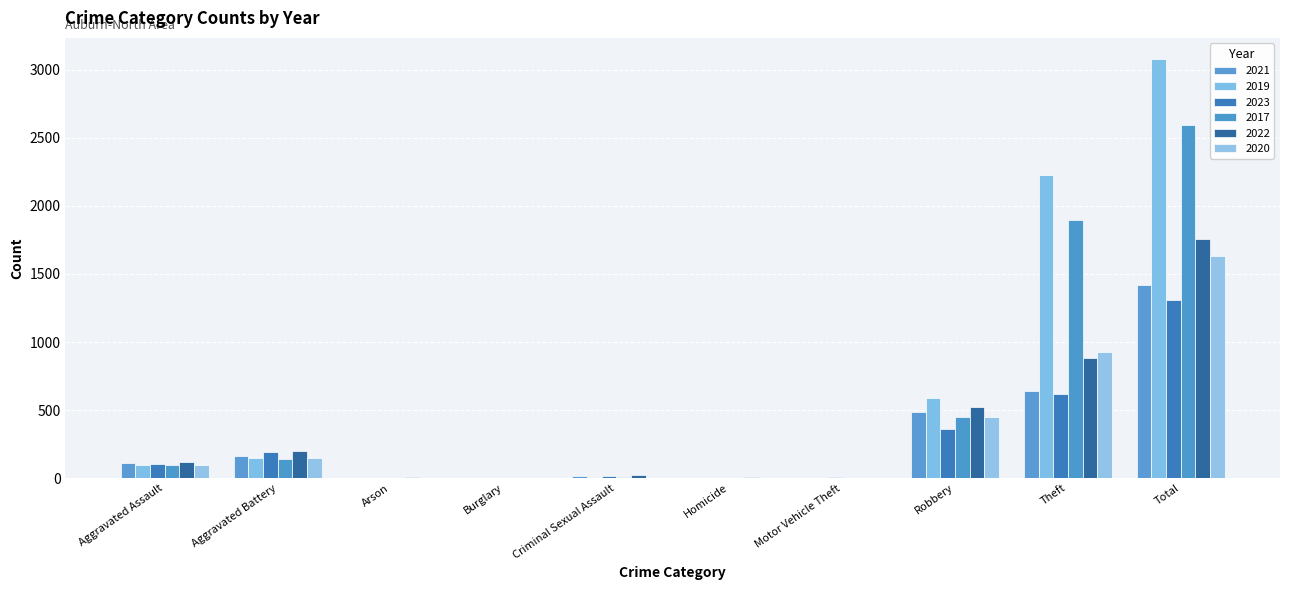

Which category has the lowest value in the 2023 series?

Burglary